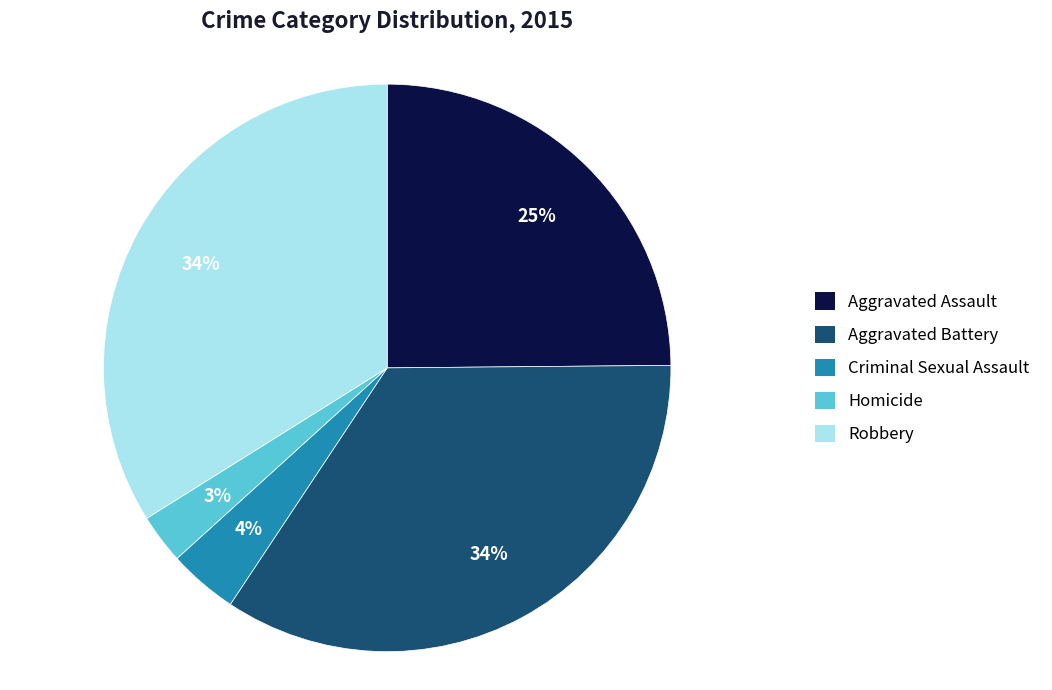

To the nearest percent, what percentage of the pie is Criminal Sexual Assault?

4%